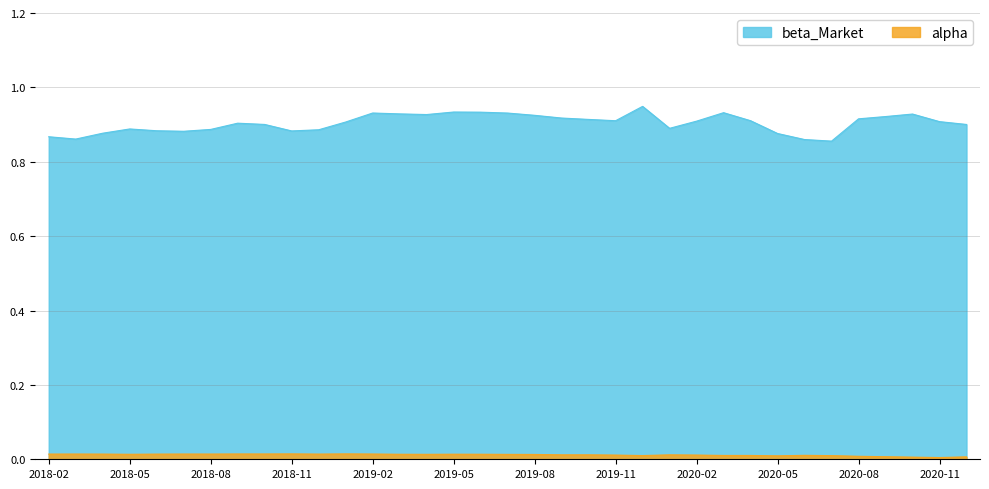

Does the chart display data point markers on the line(s)?

No